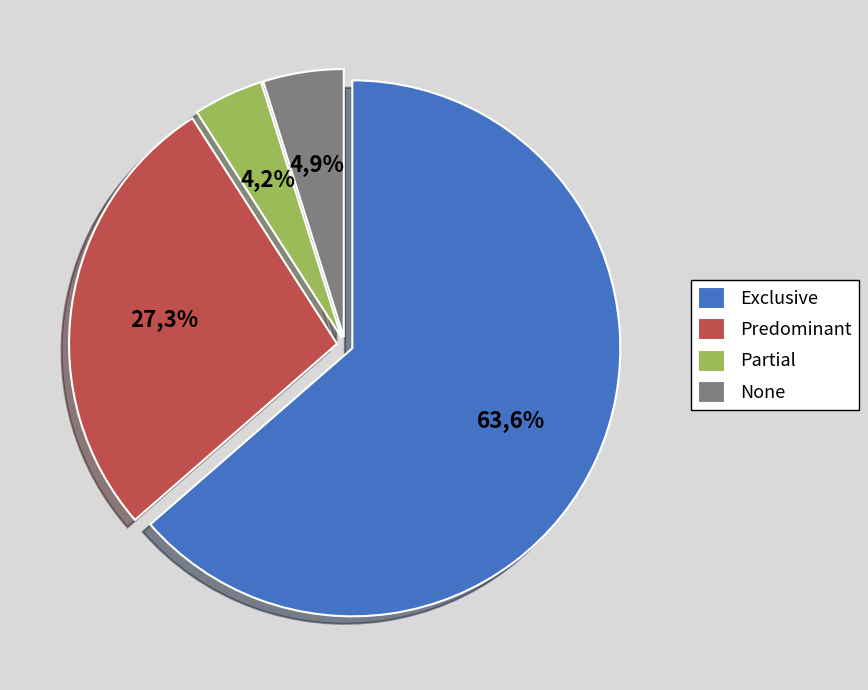

Is it true that Exclusive is 77% of the pie?

False